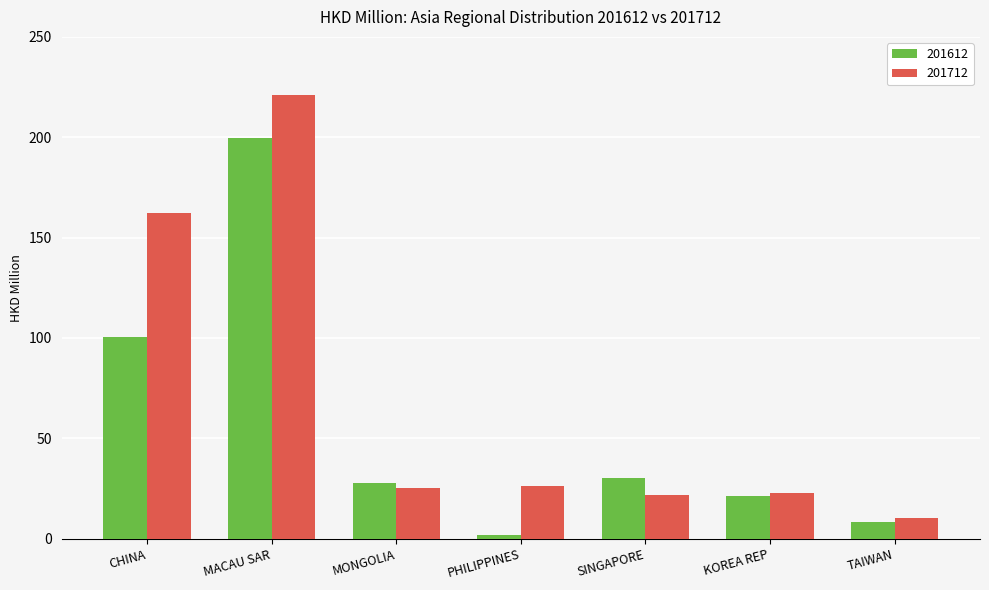

Is it true that 201712 equals 21.6 at SINGAPORE?

True